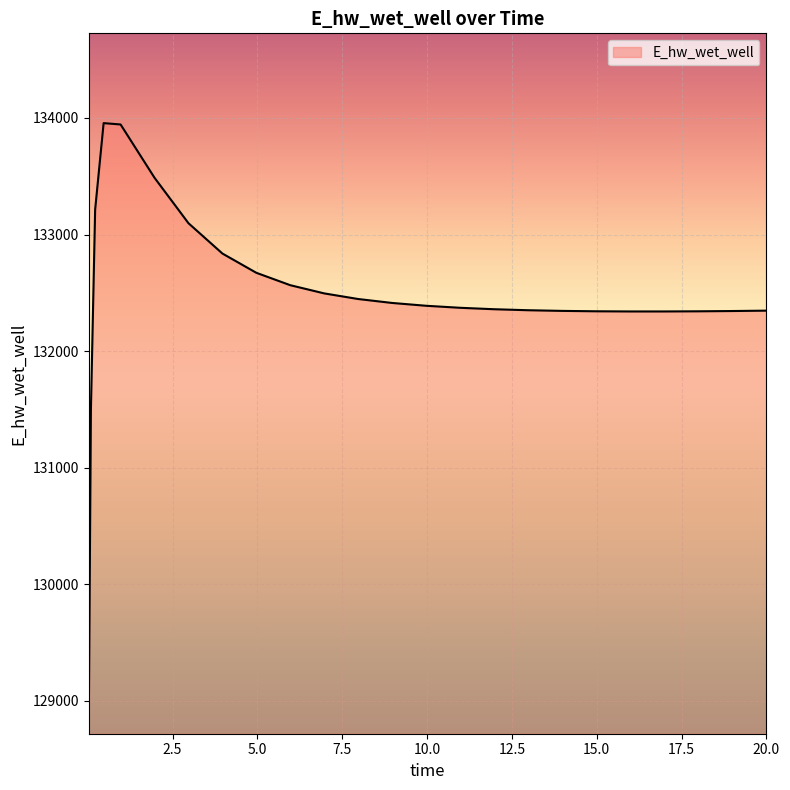

What is the maximum value shown in the chart?

133955.6